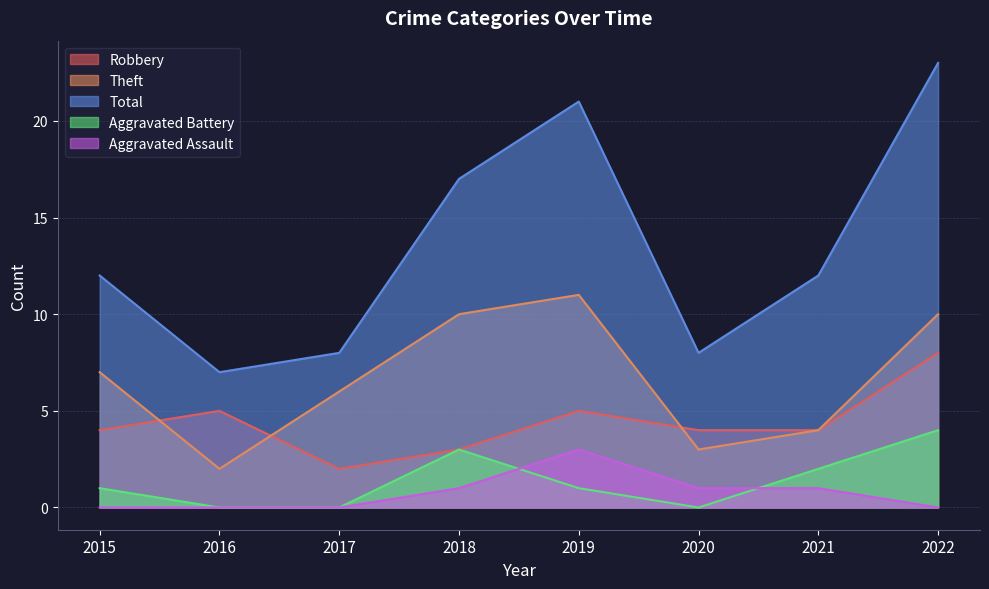

How many times do Aggravated Assault and Aggravated Battery cross each other?

2